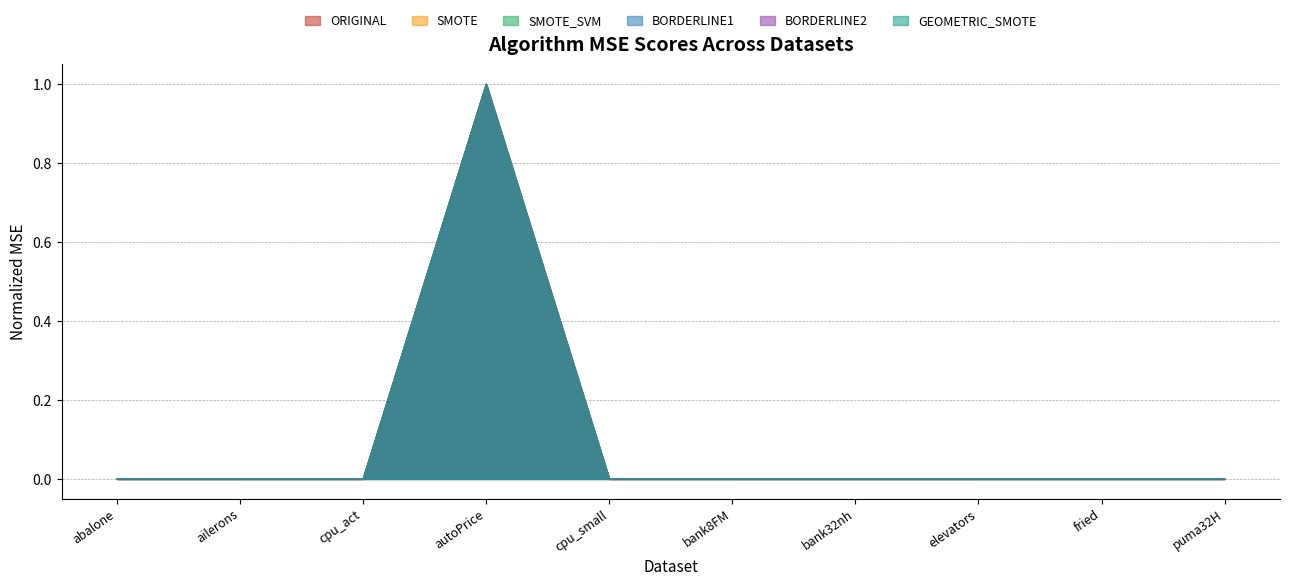

At which category does the chart reach its peak across all series?

autoPrice